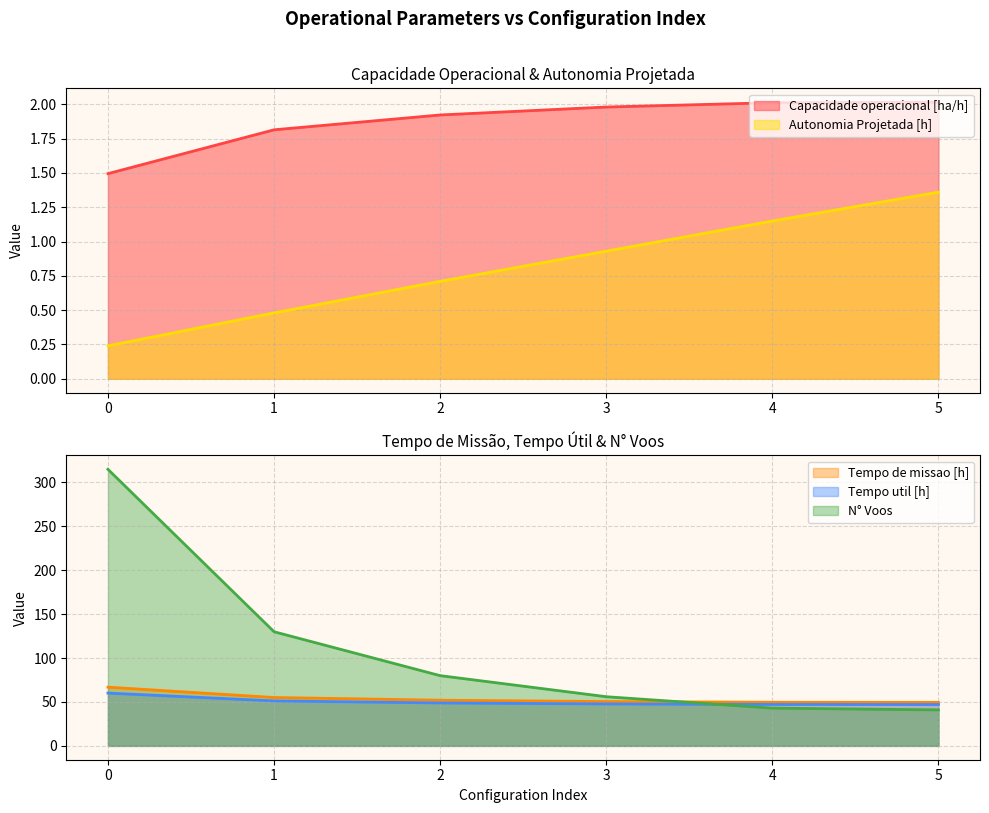

Which series has the largest total across all categories?

N° Voos